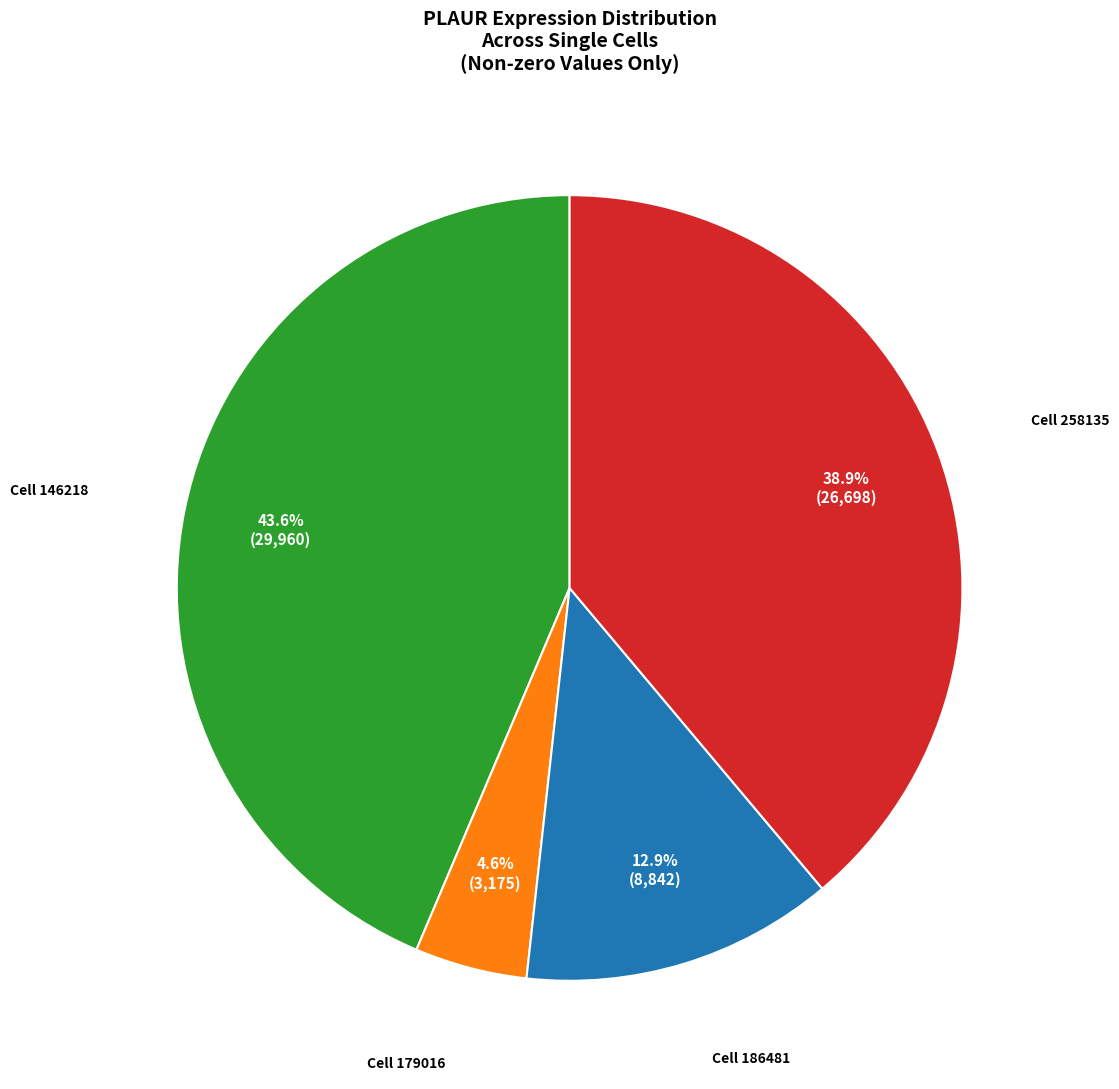

Is there any slice that represents more than half of the pie?

No